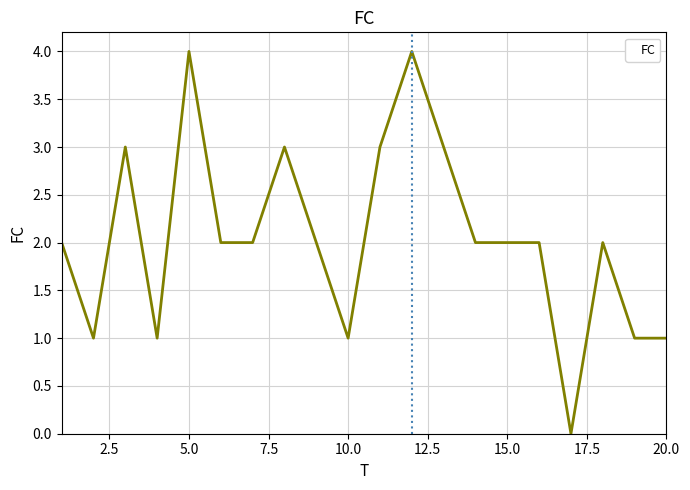

What is the maximum value shown in the chart?

4